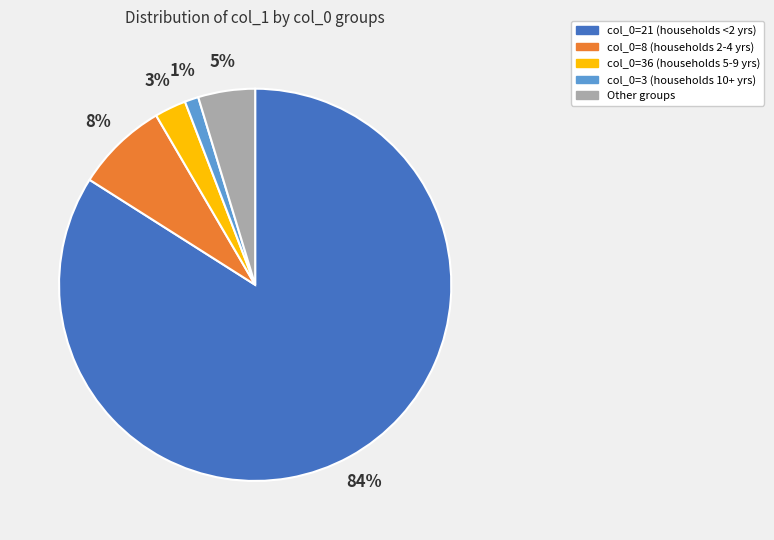

Count the number of slices in the pie.

5